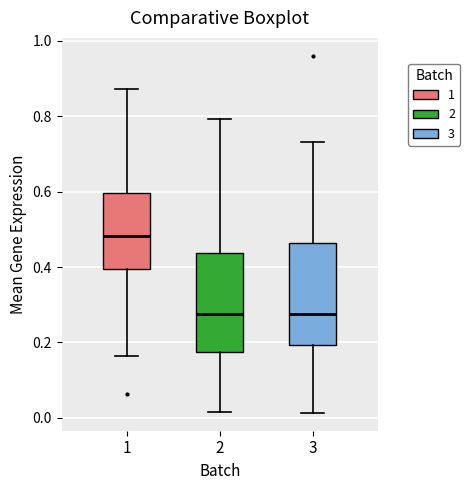

Reading left to right, transcribe this box plot: for each box, give where its median line is, the range the box spans, and where its two whiskers end, as read against the y-axis. The values are not printed on the chart, so give them approximately, as read against the axis.

1: median 0.48, box 0.40 to 0.60, whiskers 0.16 to 0.88
2: median 0.28, box 0.18 to 0.44, whiskers 0.02 to 0.80
3: median 0.28, box 0.20 to 0.46, whiskers 0.02 to 0.74